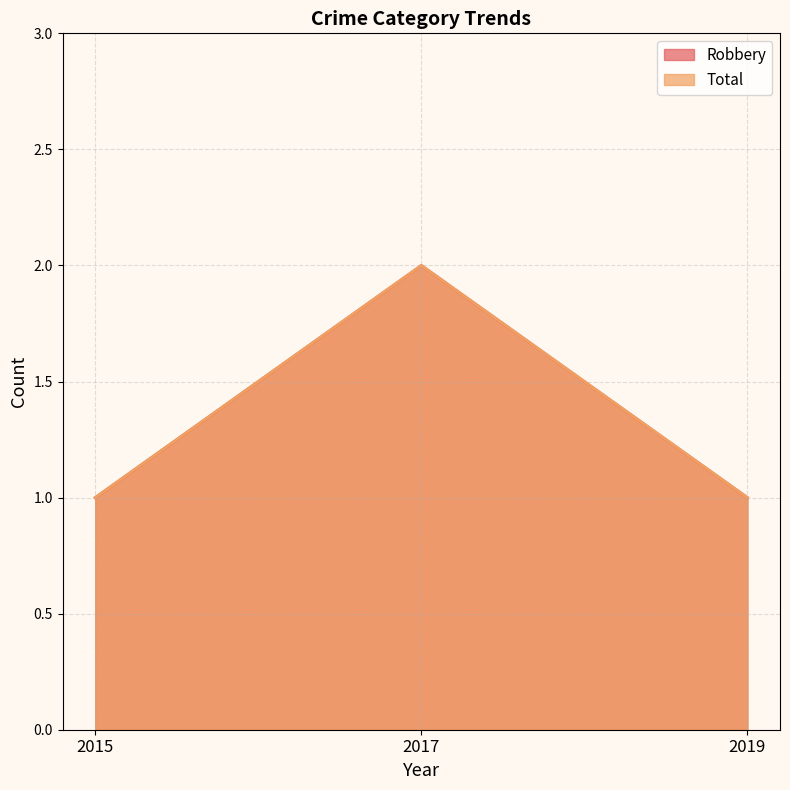

How many data points in Total are above 1?

1